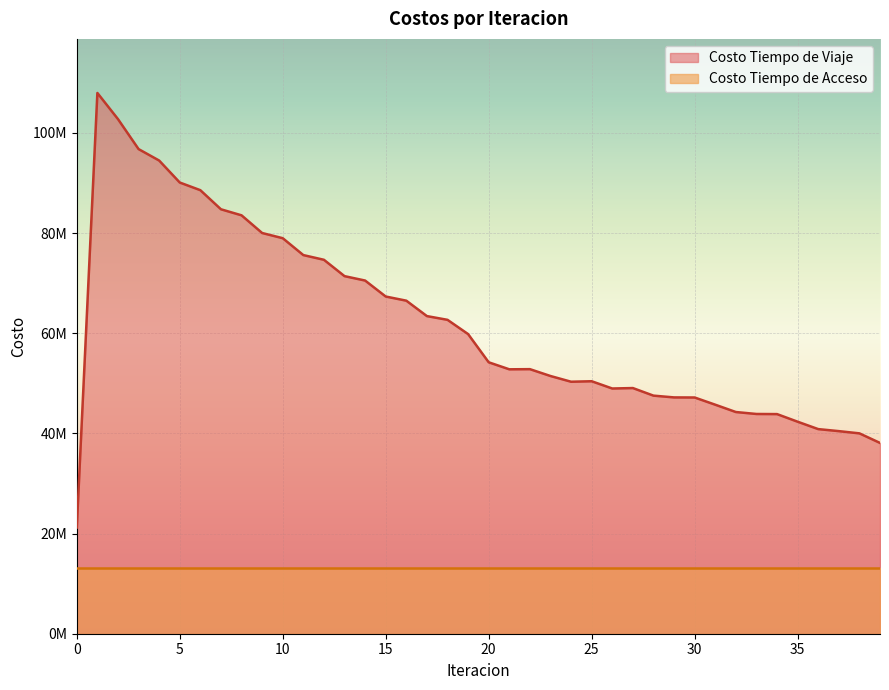

Reading left to right, list all the values displayed in this chart.

0=21207304.9	1=107994062.5	2=102774655.2	3=96786351.6	4=94497600.8	5=90109933.6	6=88578549.7	7=84764789.2	8=83558564.5	9=80026178.0	10=78990075.7	11=75617788.8	12=74679396.0	13=71411964.9	14=70533030.1	15=67342848.4	16=66513706.6	17=63432576.2	18=62687505.4	19=59841964.7	20=54208394.2	21=52806805.5	22=52837559.0	23=51468865.6	24=50325793.7	25=50423104.0	26=48973069.9	27=49061996.4	28=47548857.3	29=47194669.6	30=47177363.8	31=45737838.0	32=44275847.1	33=43885221.4	34=43861657.0	35=42340581.3	36=40864154.2	37=40459188.1	38=40015570.6	39=38102875.6